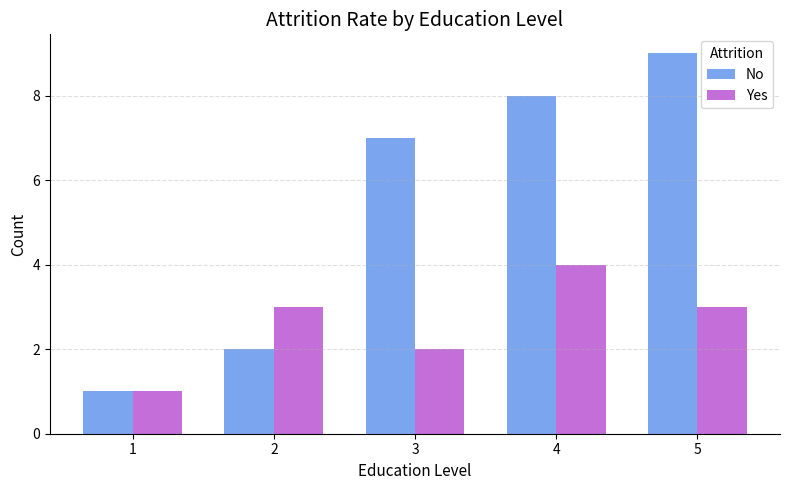

What is the value of the Yes bar at the 5th from the left?

3